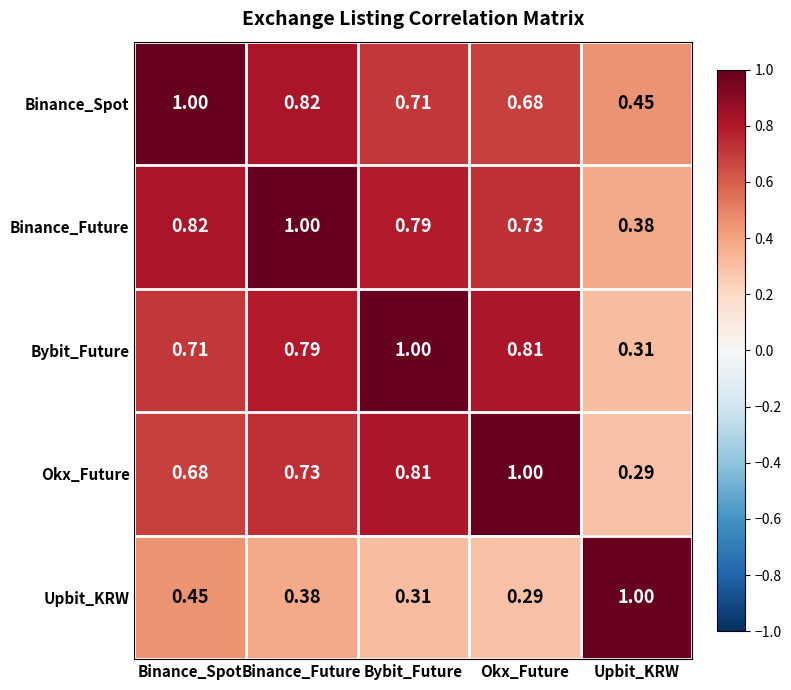

Where is Binance_Spot nearest to the value 0?

Upbit_KRW